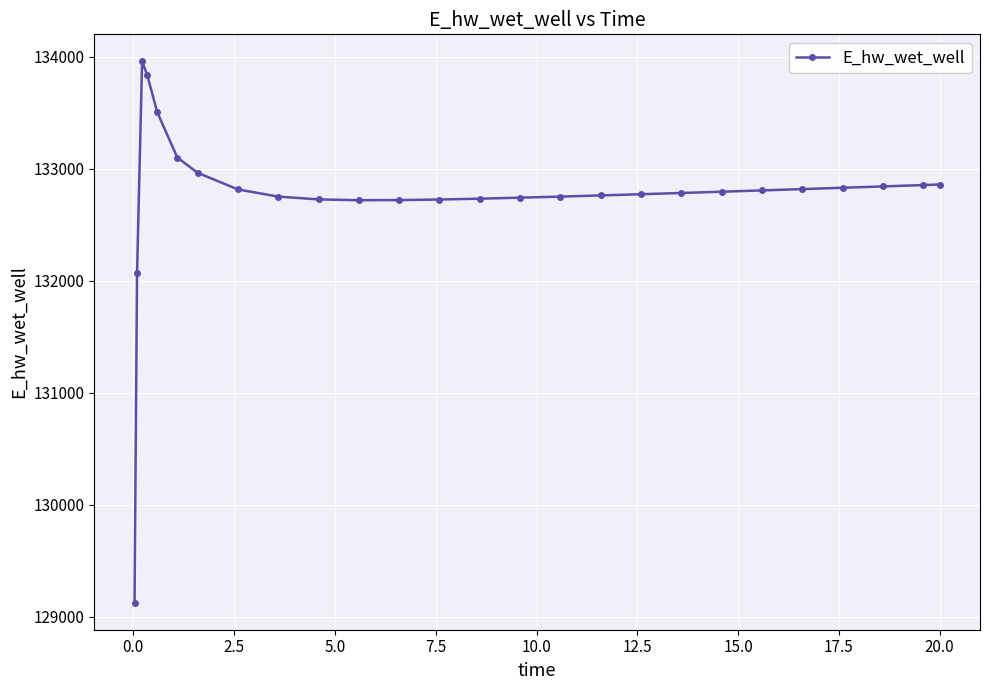

What is the sum of all values?

3451358.1